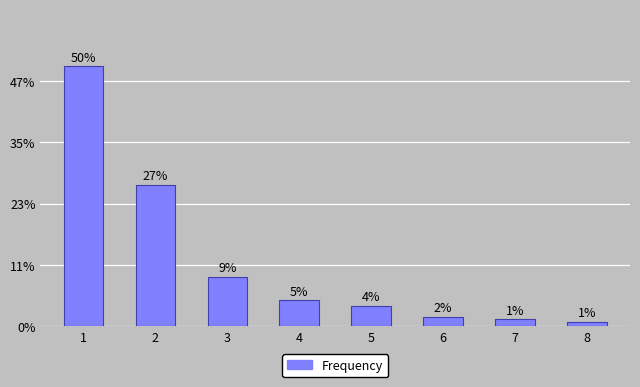

Are the bars horizontal?

No